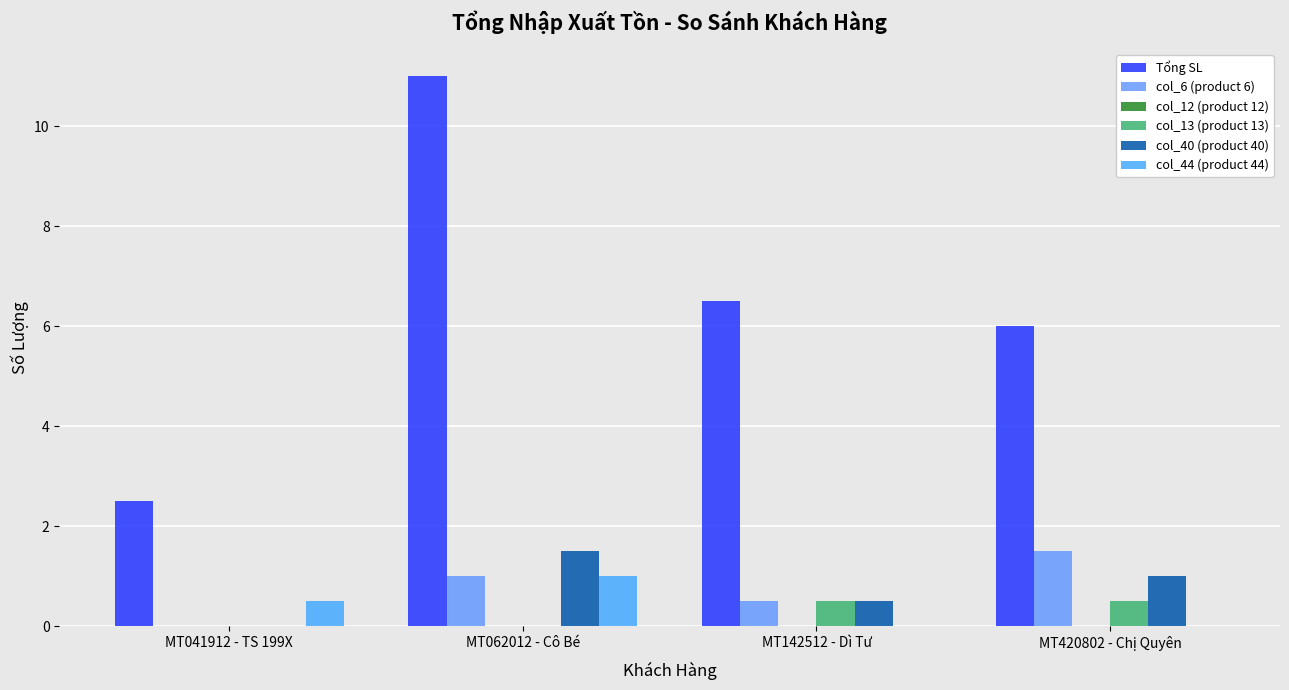

How many distinct data groups are displayed?

5